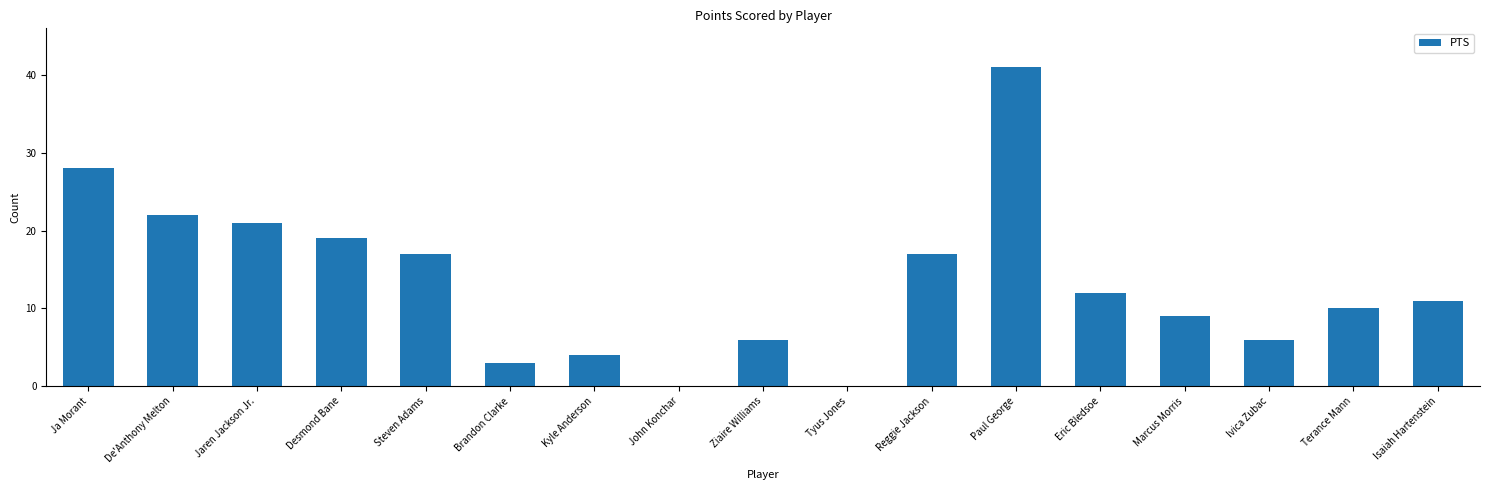

Is it true that the value at John Konchar is 26?

False